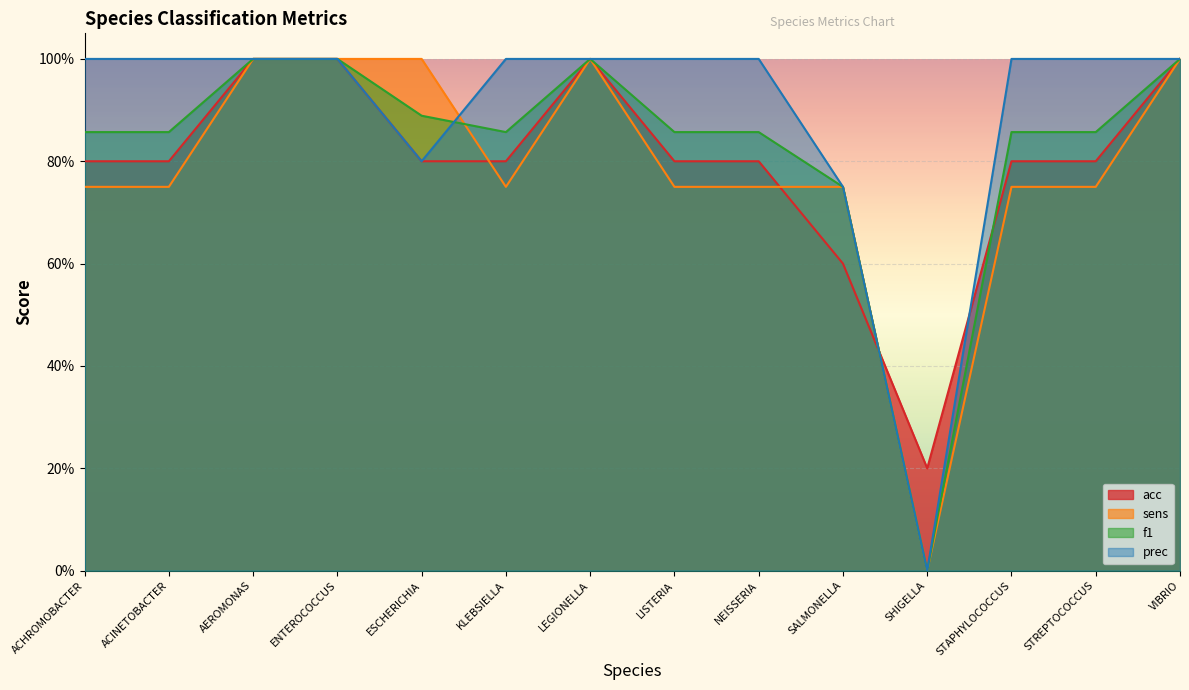

True or false: acc and prec intersect in this chart.

True